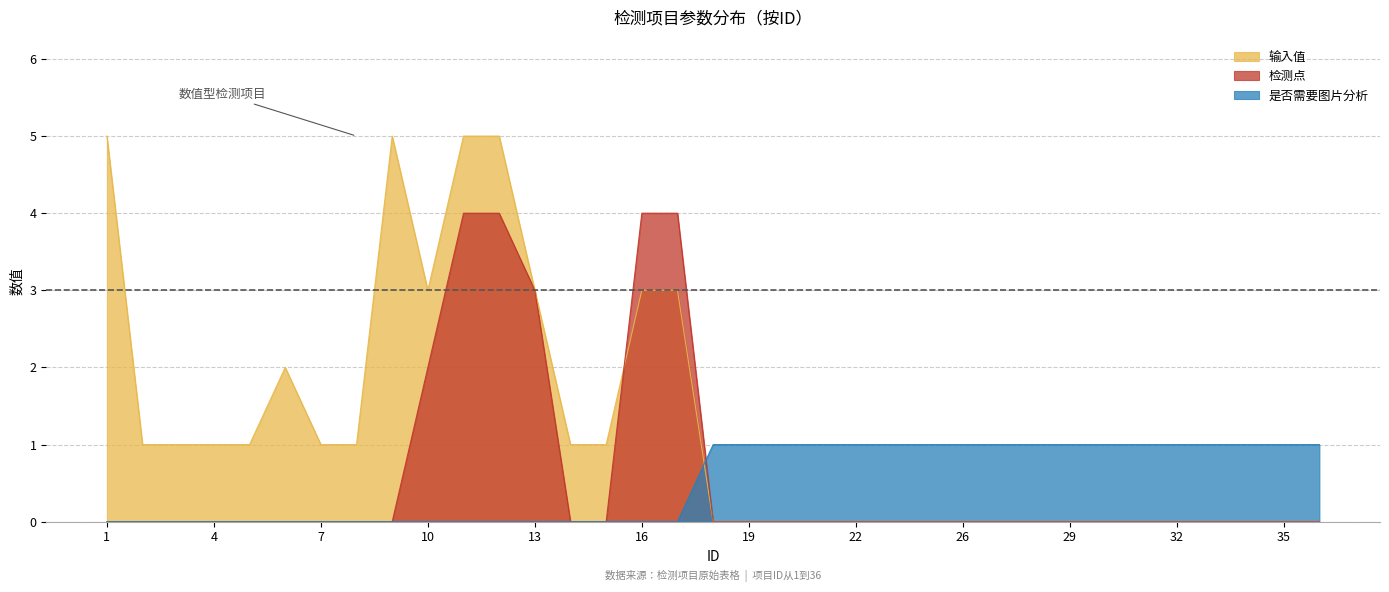

The value of 检测点 at 30 is 0. True or false?

True